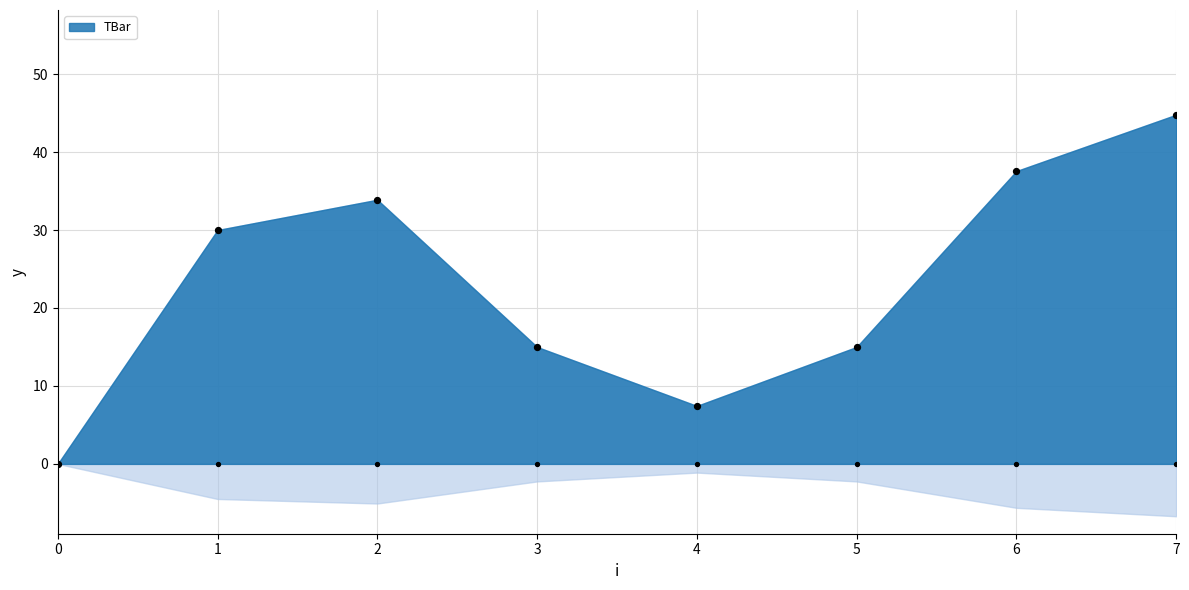

Approximately how many times larger is the value at 3 compared to 2?

0.4